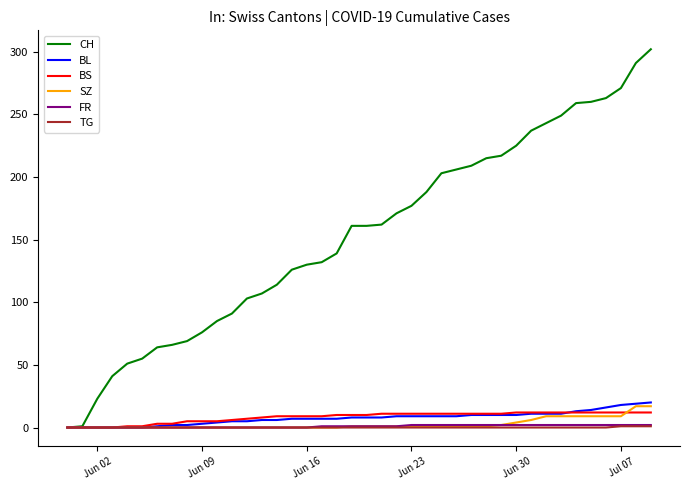

What is the highest value of the BL series?

20